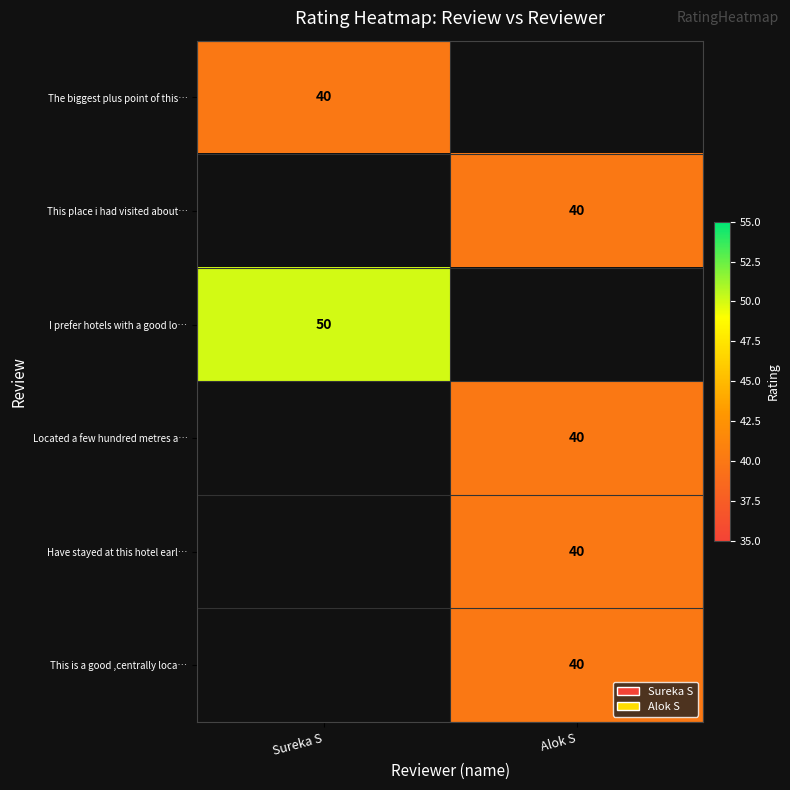

The This is a good ,centrally loca… series shows 23 at Alok S. True or false?

False